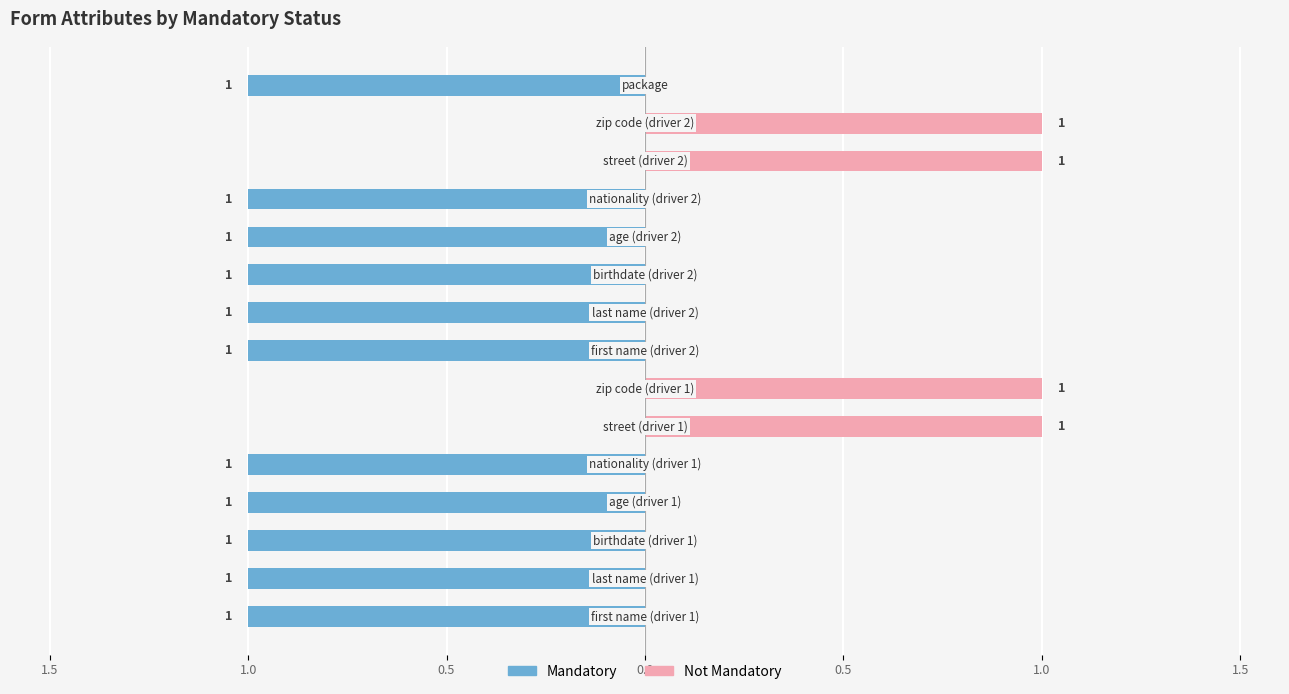

Is the value of Mandatory at nationality (driver 2) greater than the value of Not Mandatory at first name (driver 2)?

Yes